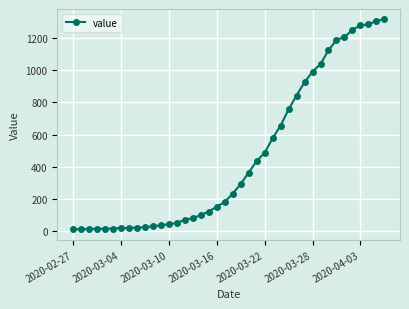

What is the average value?

465